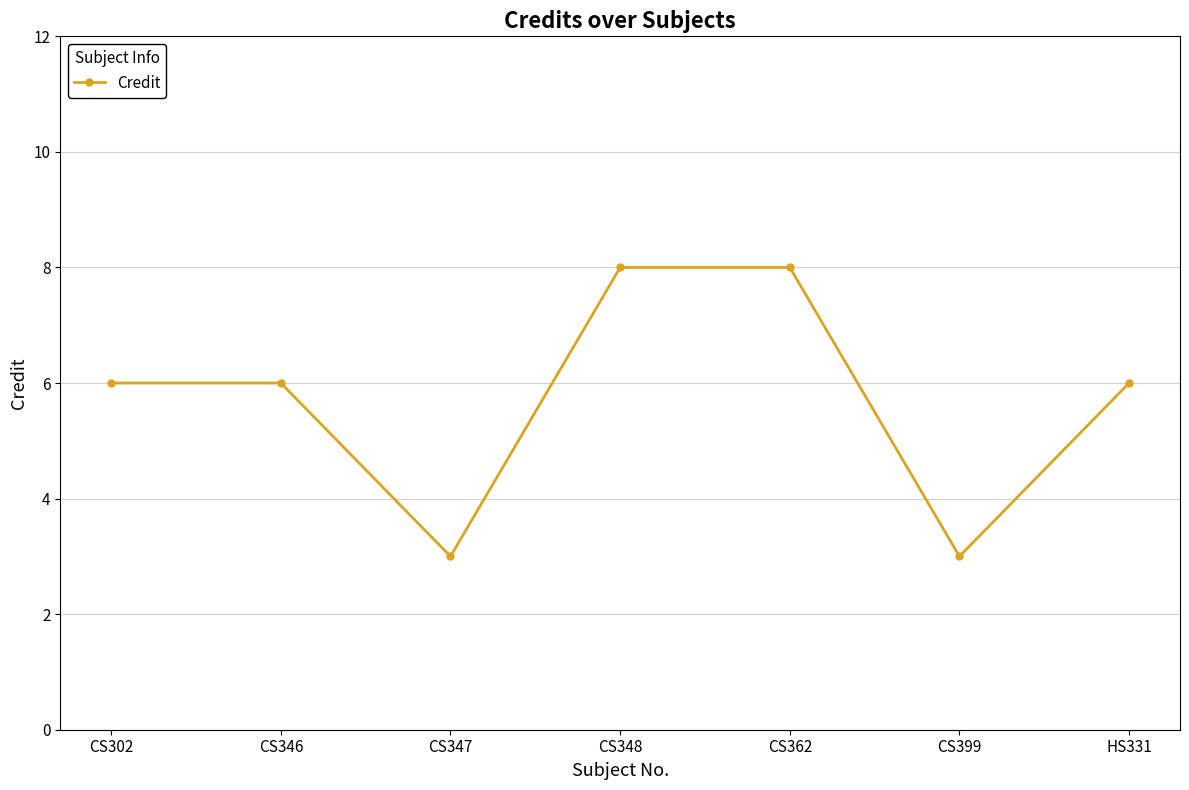

What is the sum of the values at CS347 and CS362?

11